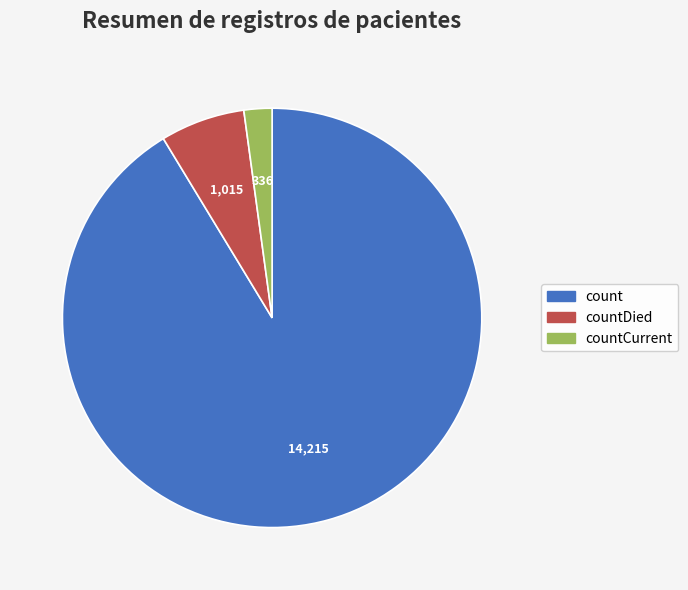

Does any single category account for the majority?

Yes